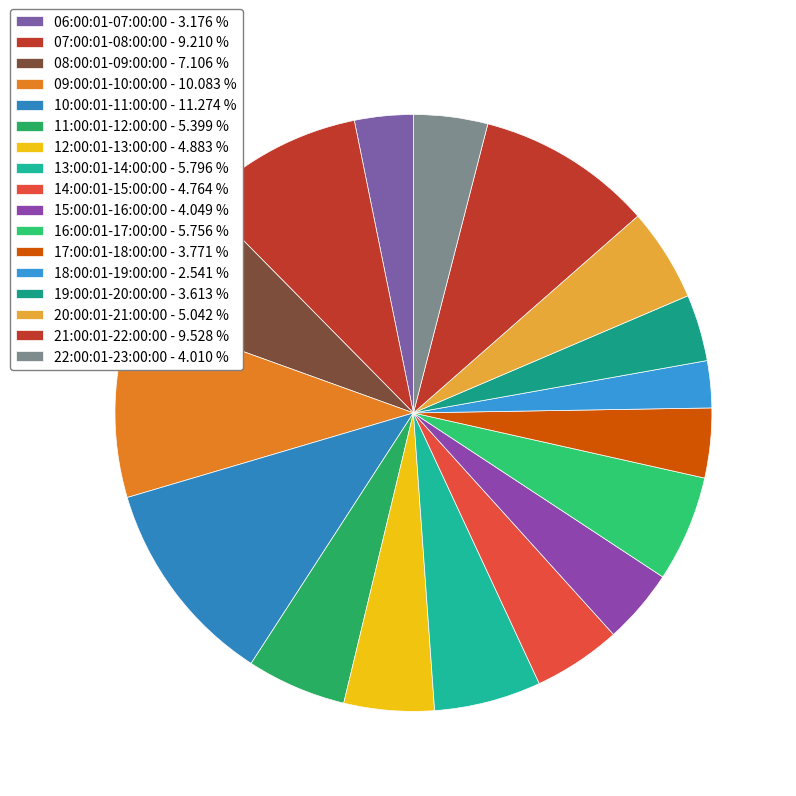

Is 13:00:01-14:00:00 the majority of the pie?

No